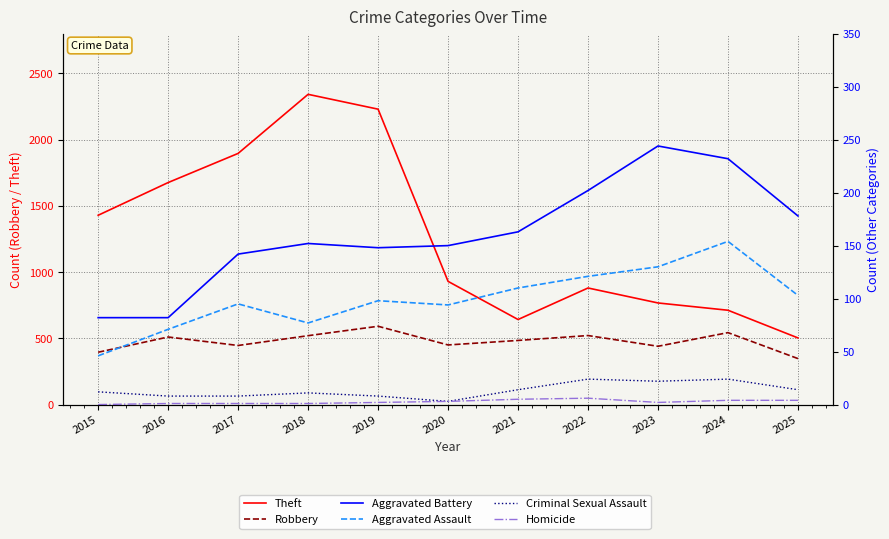

Does the chart display data point markers on the line(s)?

No